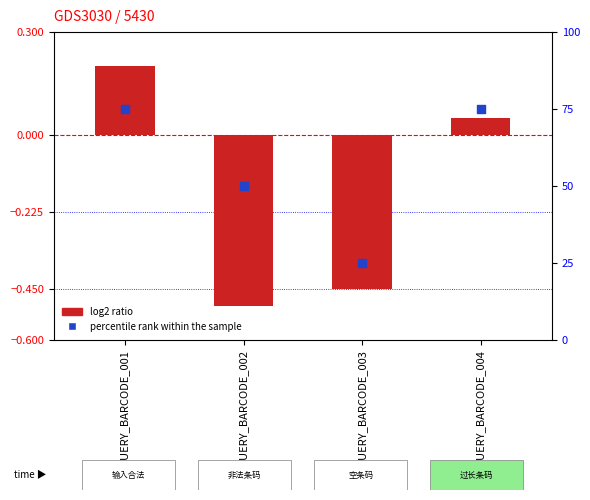

Which series reaches the minimum Y coordinate?

log2 ratio